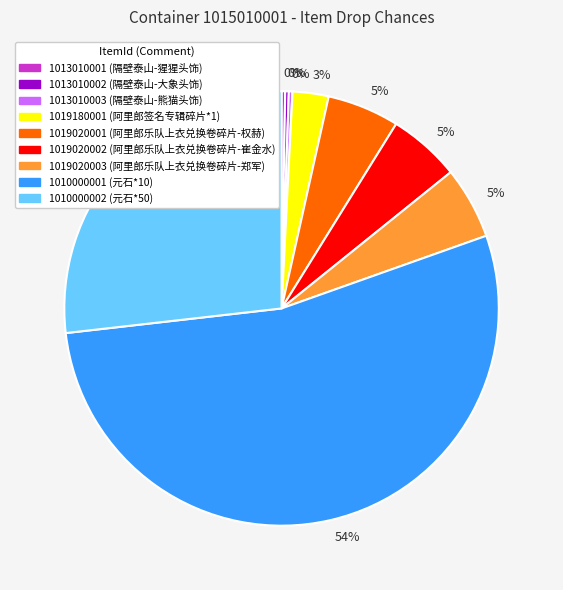

Is there a majority slice in this chart?

Yes